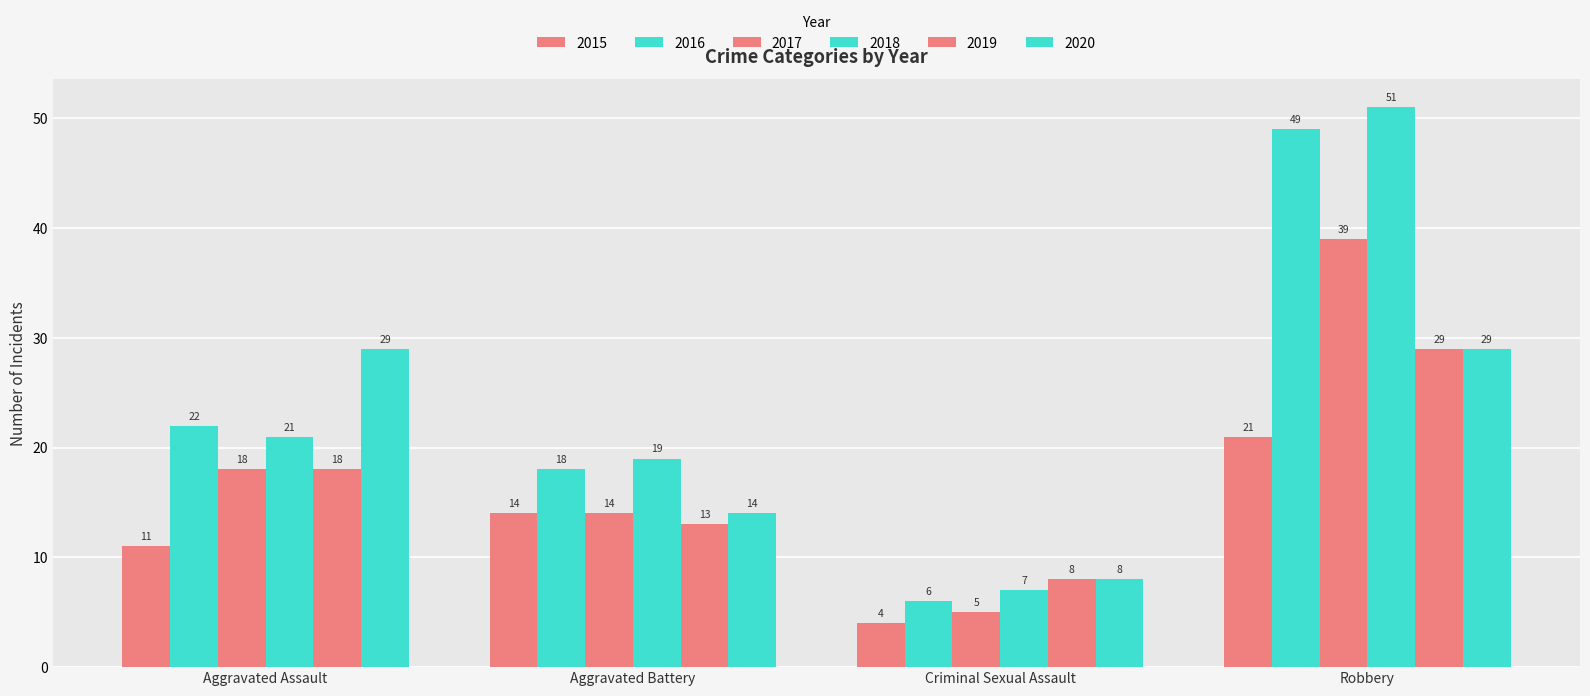

What is the difference between the maximum and minimum values in the 2017 series?

34